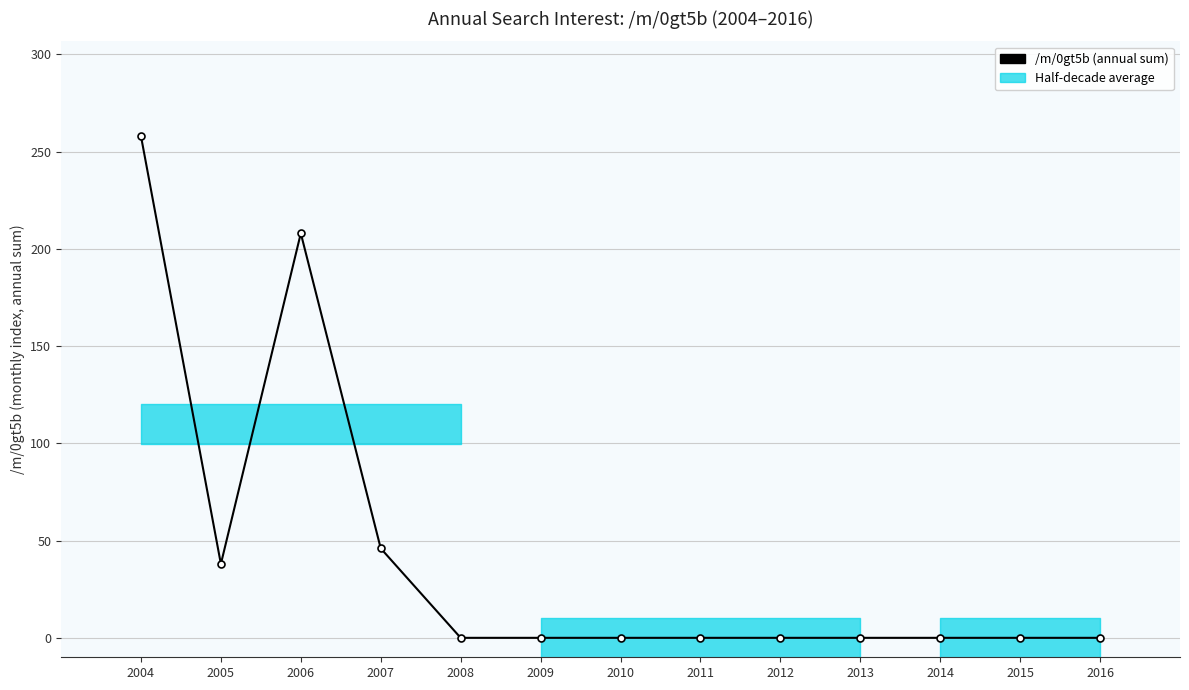

The value at 2007 is 73. True or false?

False